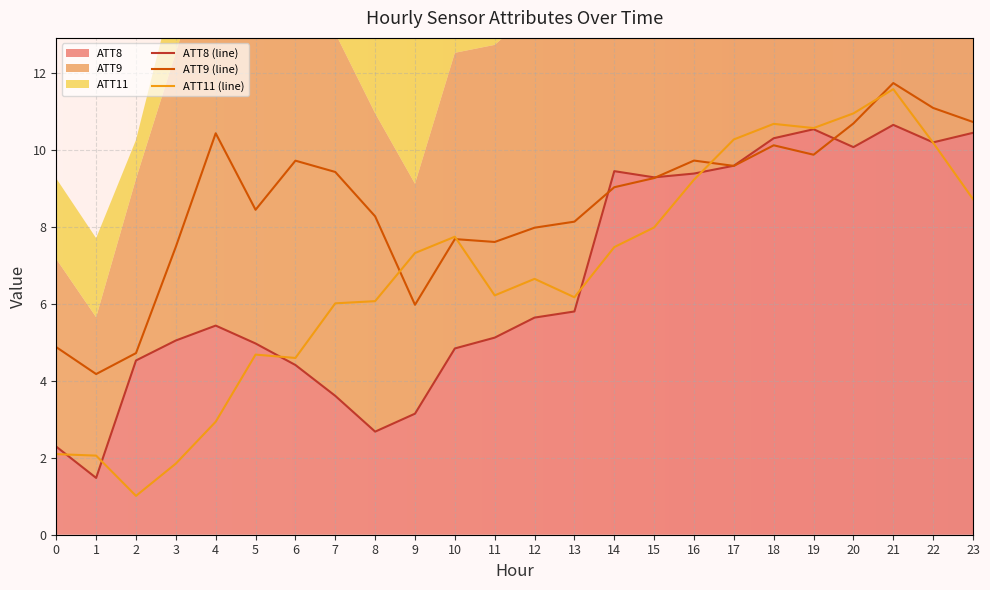

What is the value of the ATT11 point at the 12th from the left?

6.2